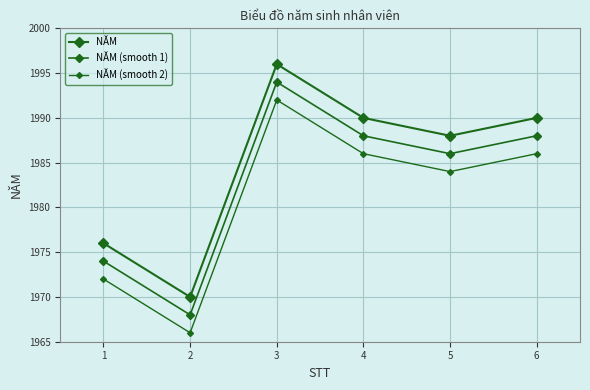

Is this an area chart (filled region under the line)?

No